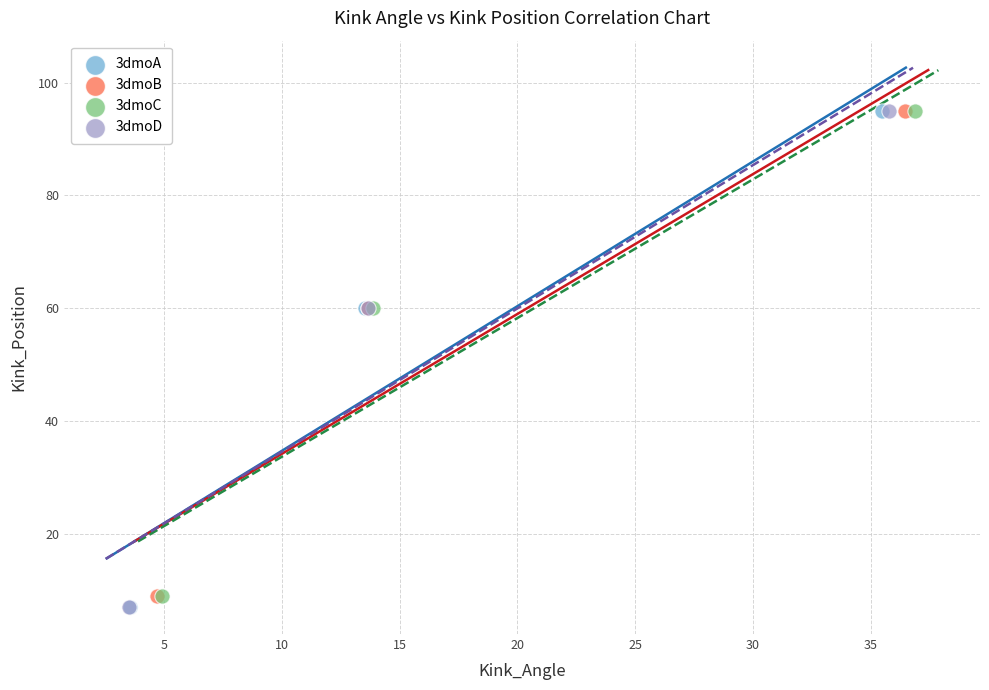

What are all the series names shown in the legend?

3dmoA, 3dmoB, 3dmoC, 3dmoD